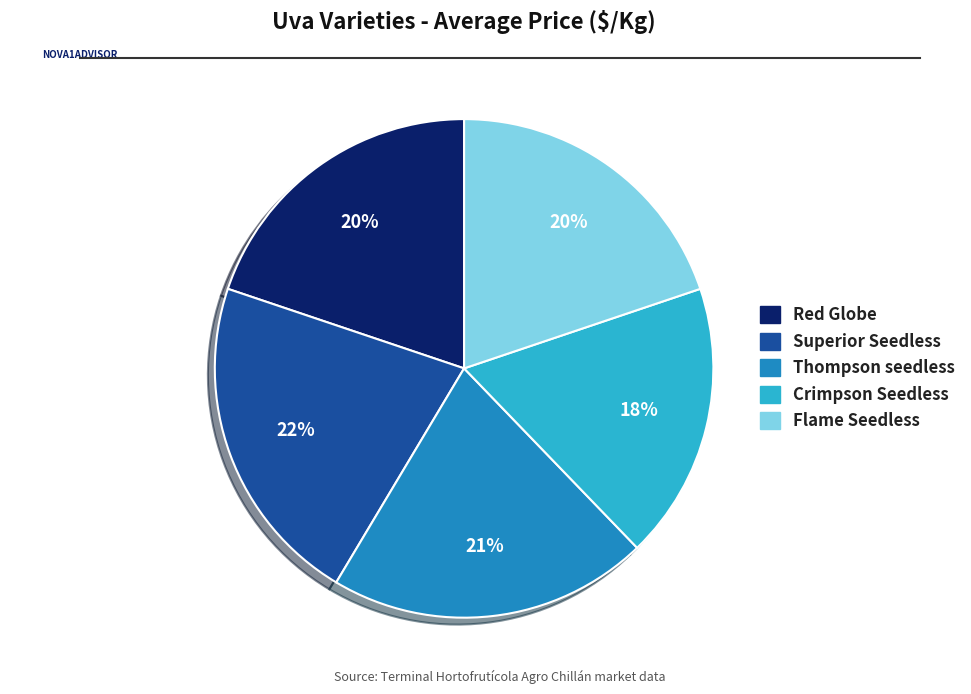

What percentage is the Thompson seedless slice, to the nearest percent?

21%